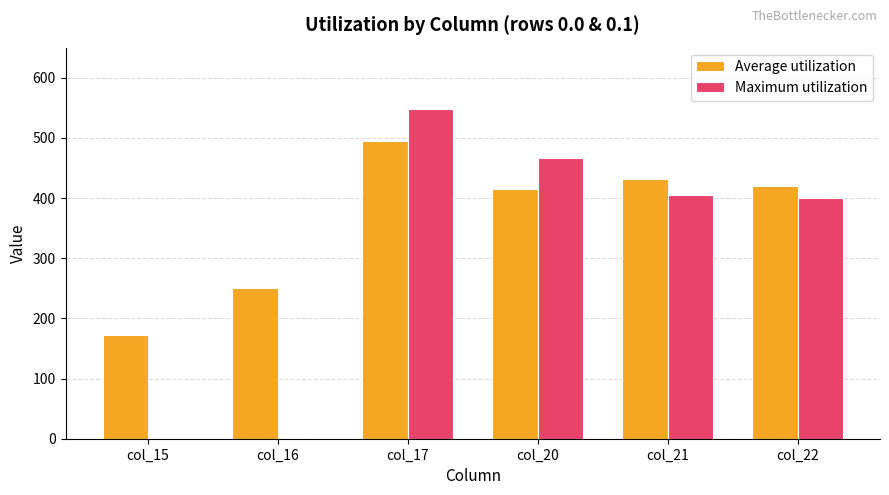

What is the difference between the Average utilization values at col_22 and col_20?

5.4